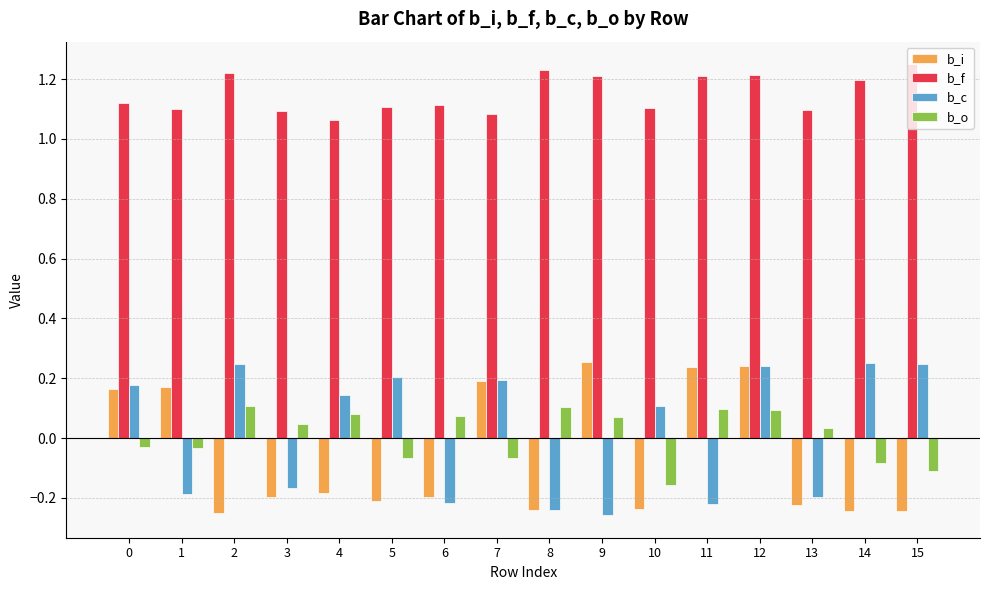

How many distinct data groups are displayed?

4